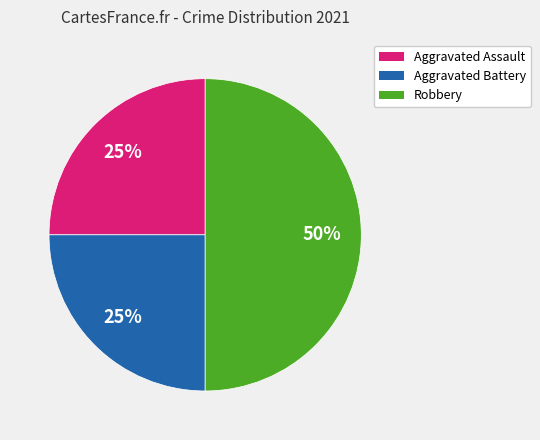

Which has a higher value, Aggravated Battery or Robbery?

Robbery